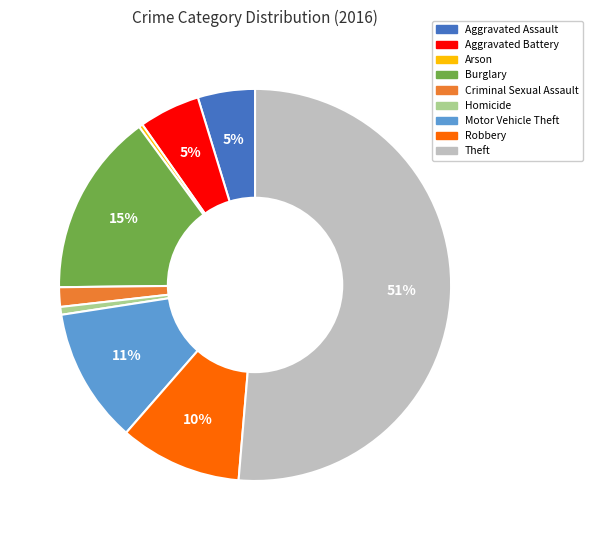

To the nearest percent, what percentage of the pie is Motor Vehicle Theft?

11%